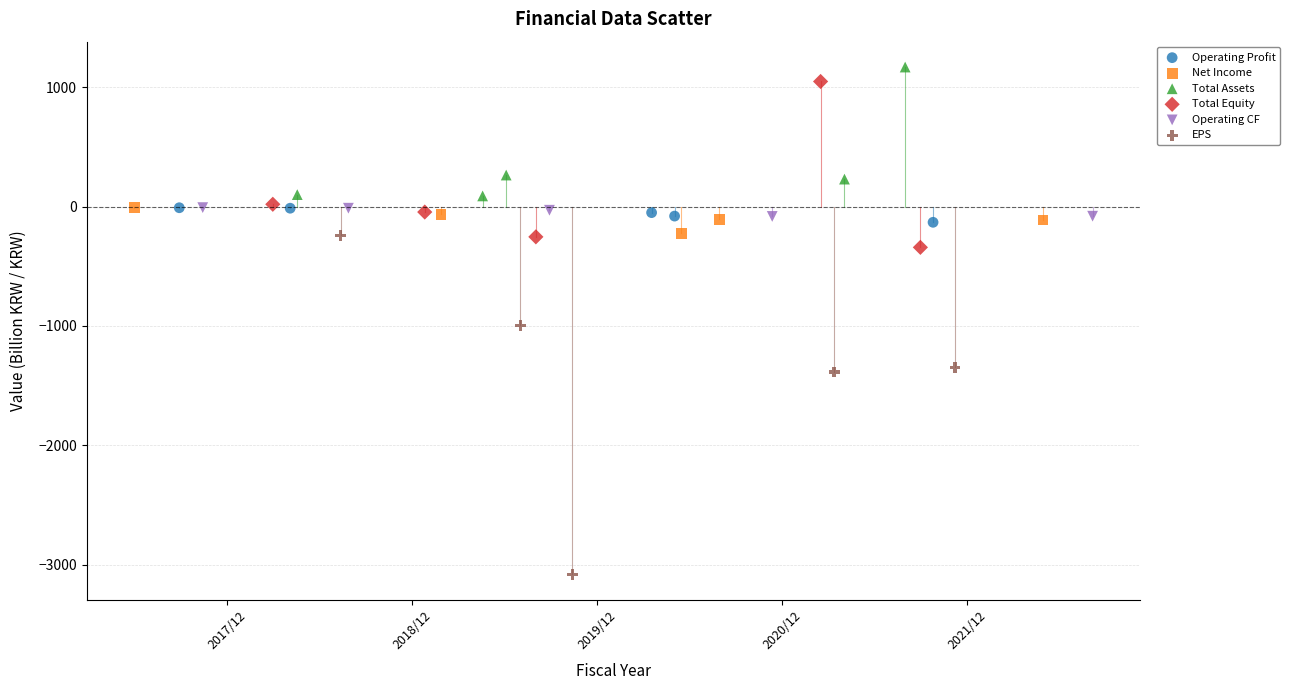

What are all the series names shown in the legend?

Operating Profit, Net Income, Total Assets, Total Equity, Operating CF, EPS